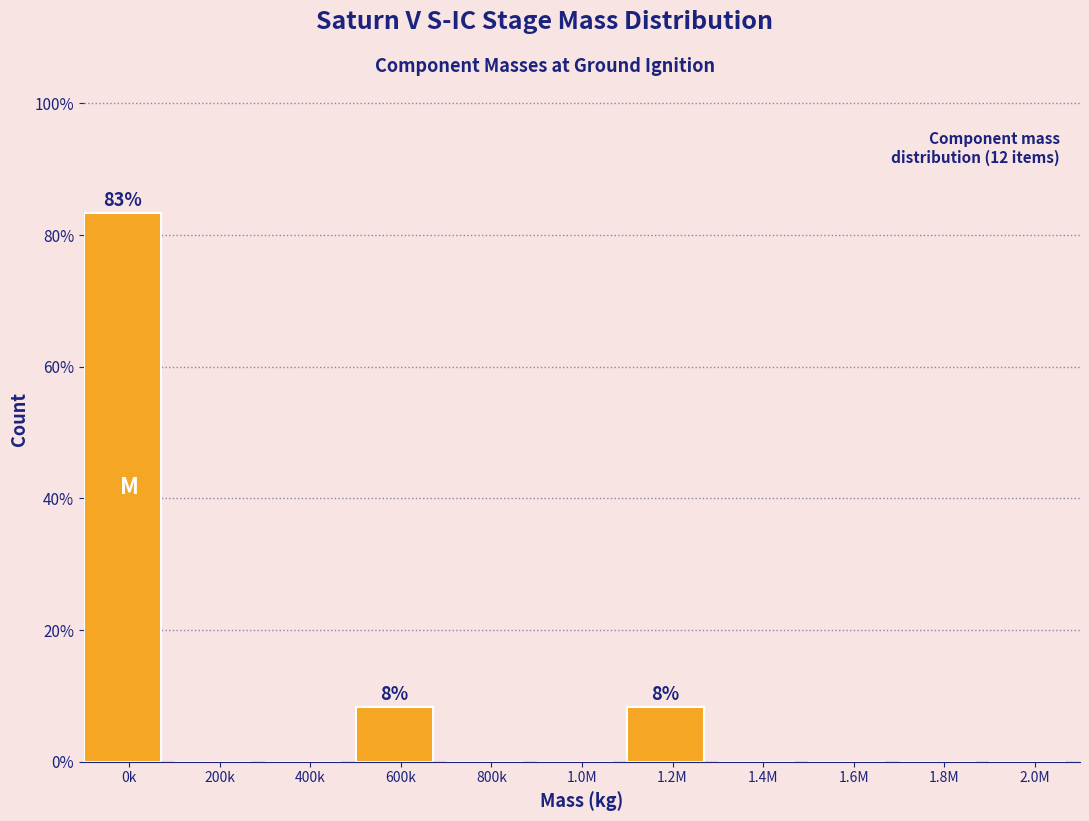

Reading right to left, list all the values displayed in this chart.

2.0M=0.0	1.8M=0.0	1.6M=0.0	1.4M=0.0	1.2M=8.3	1.0M=0.0	800k=0.0	600k=8.3	400k=0.0	200k=0.0	0k=83.3